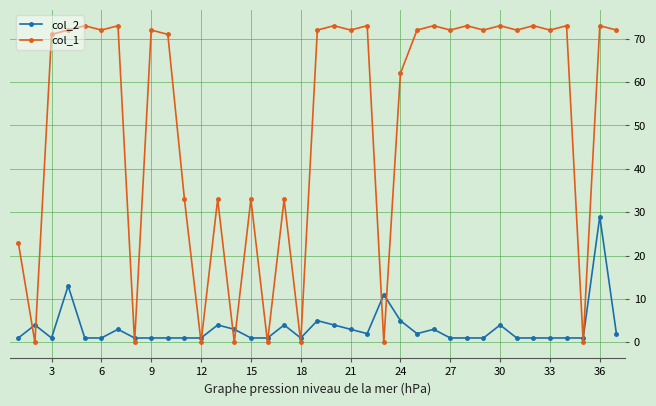

Which series has the largest range (max minus min)?

col_1